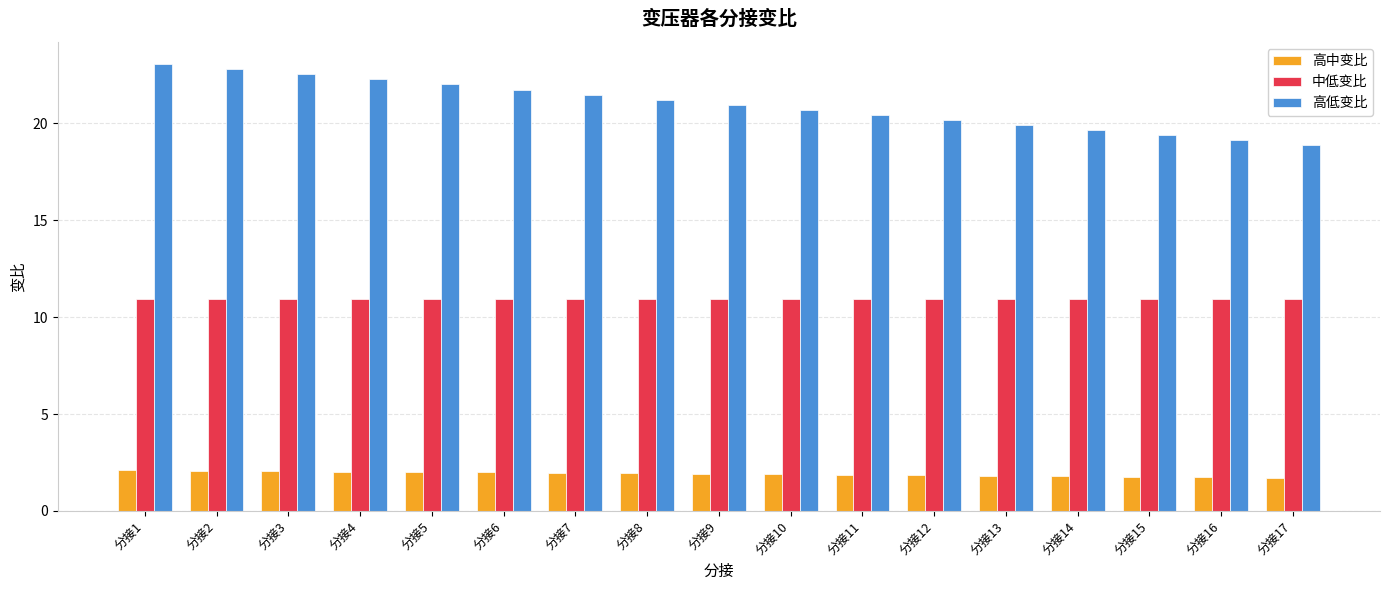

How many categories are shown in the chart?

17